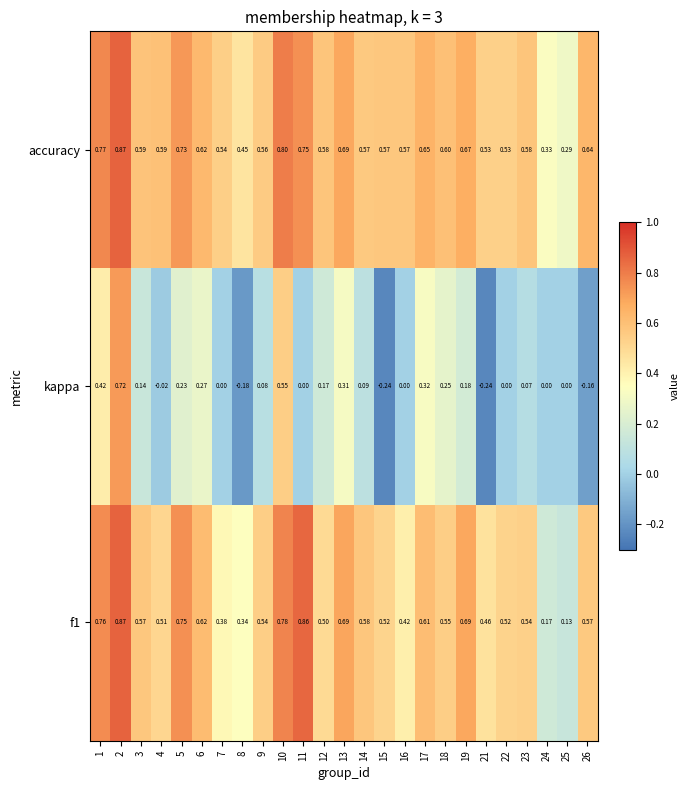

Is the value of kappa at 3 greater than the value of f1 at 26?

No